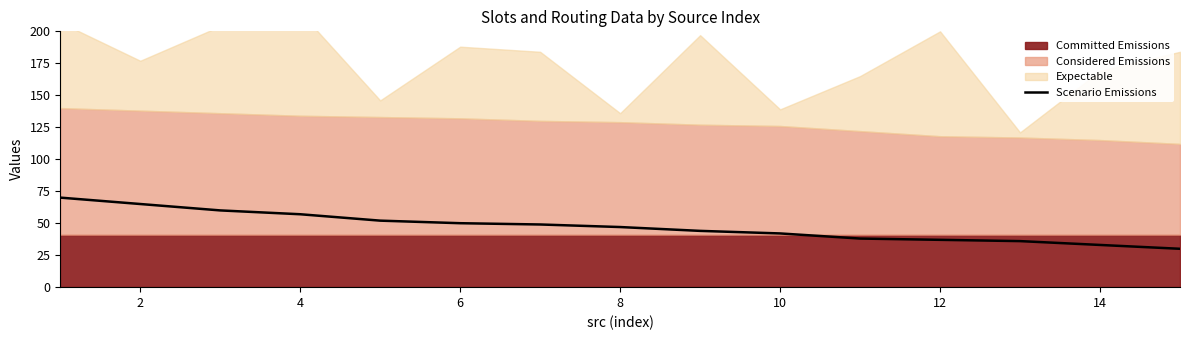

Reading right to left, what are all the values shown in this chart?

30	33	36	37	38	42	44	47	49	50	52	57	60	65	70